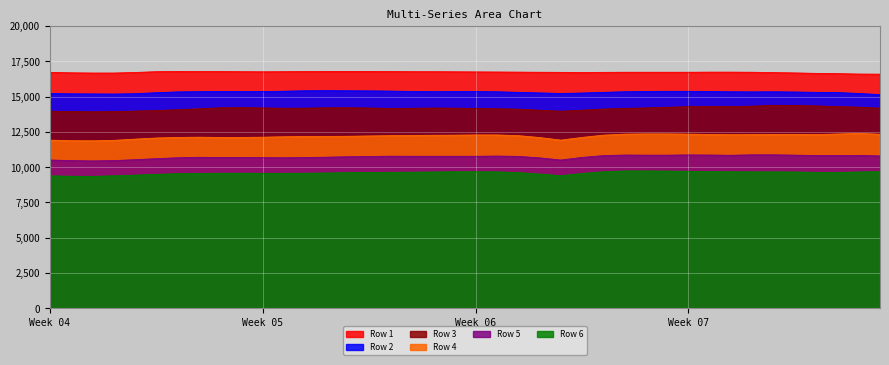

The value of Row 6 at 5 is 5022. True or false?

False